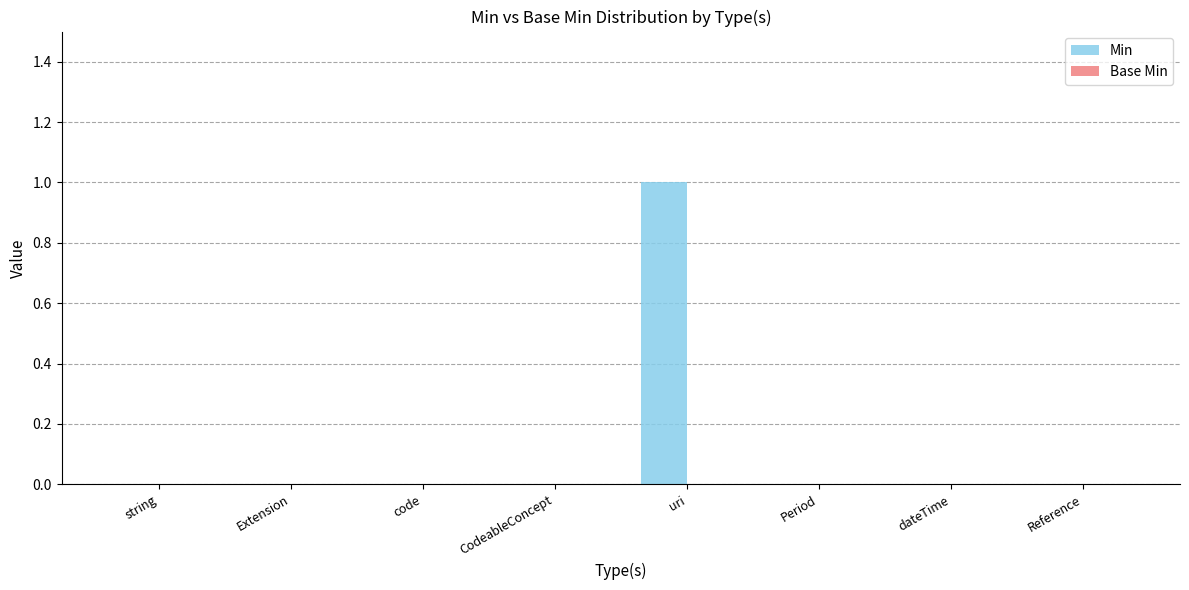

The value at Extension is 0. True or false?

True